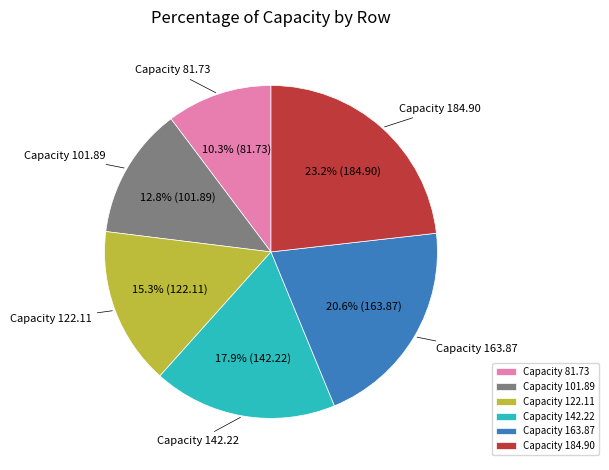

To the nearest percent, what is the average slice percentage?

17%